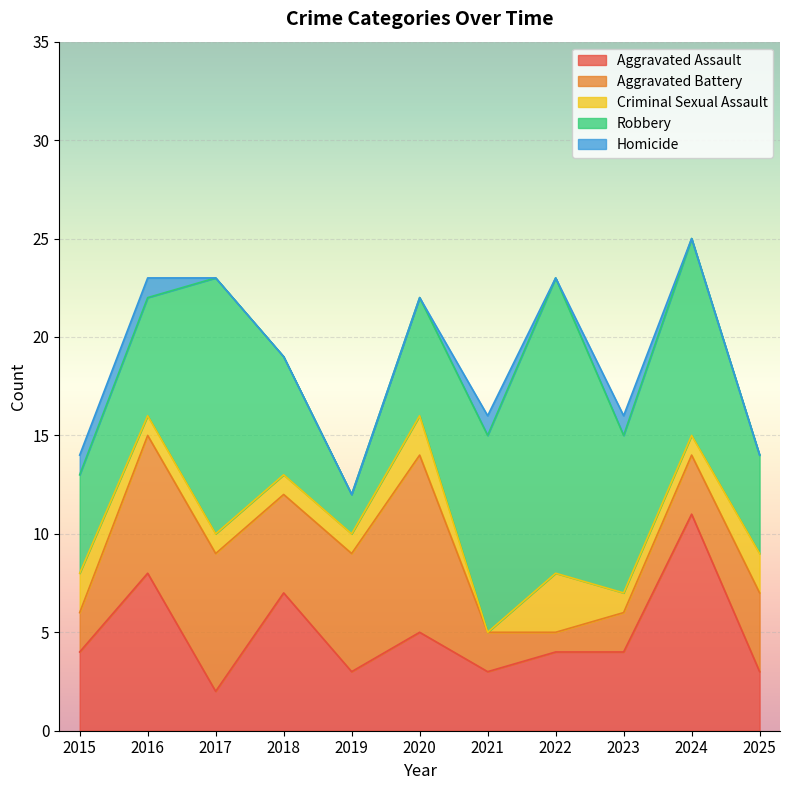

Which series changed the most between 2016 and 2023?

Aggravated Battery